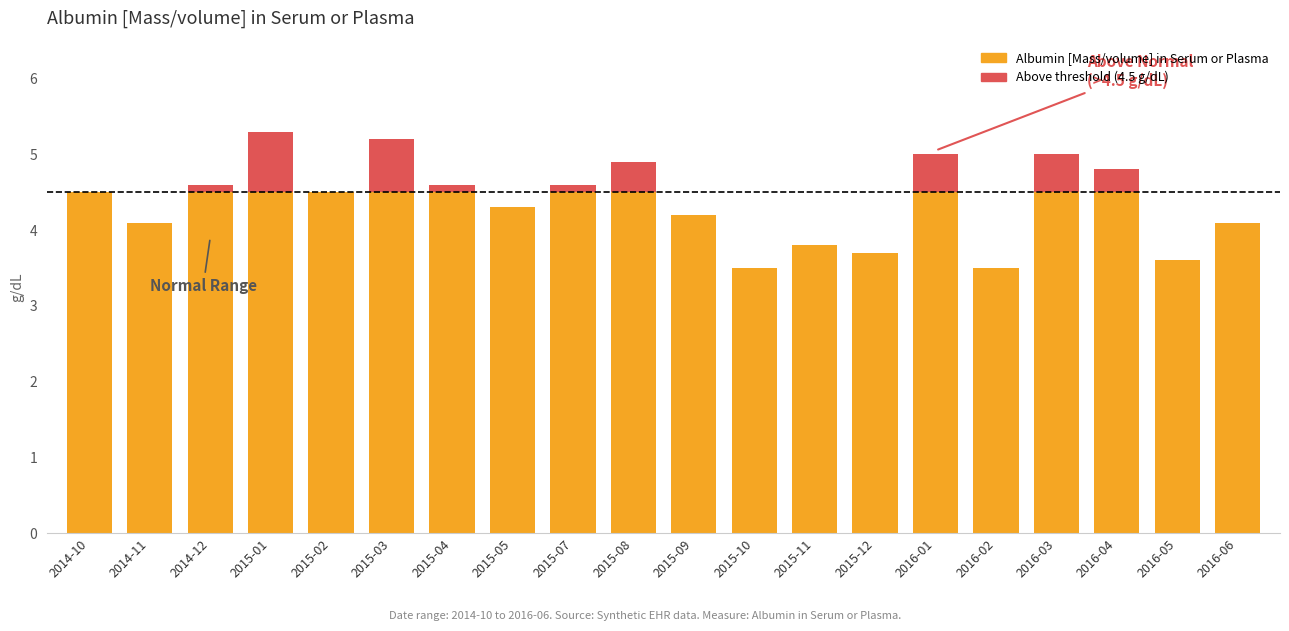

What is the total value across all series at 2015-09?

4.2